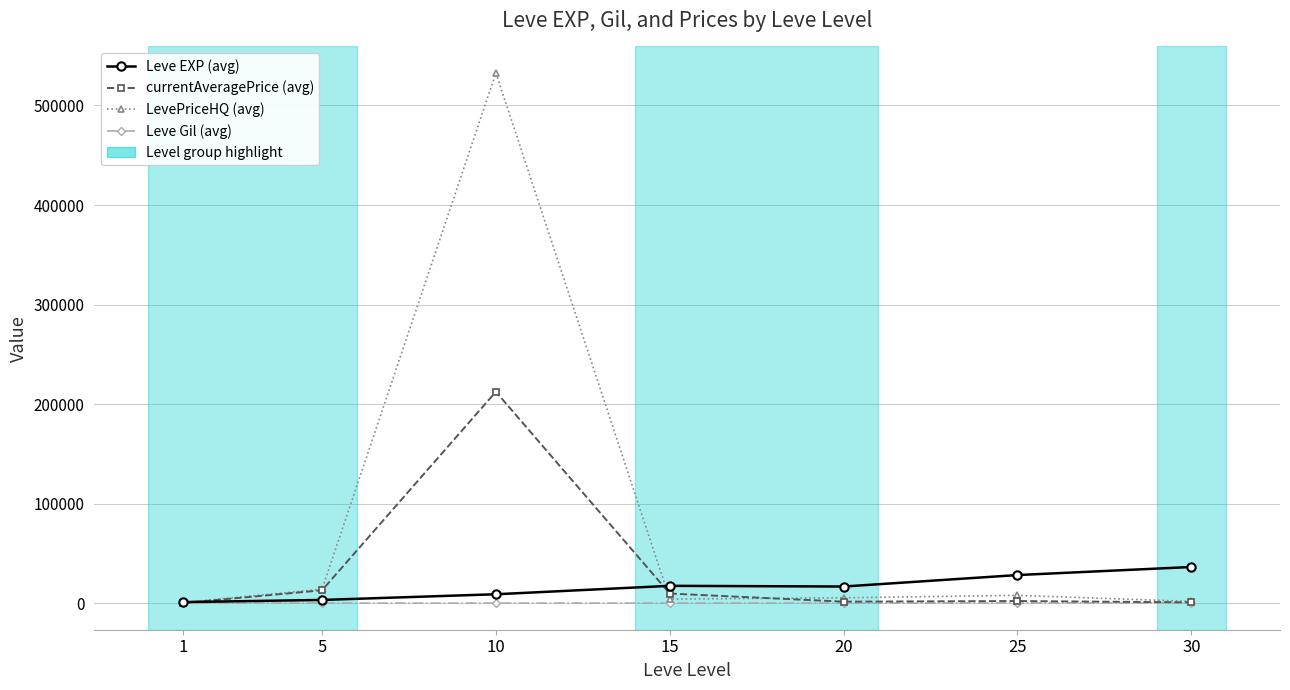

What is the difference between the LevePriceHQ (avg) values at 20 and 15?

1267.6